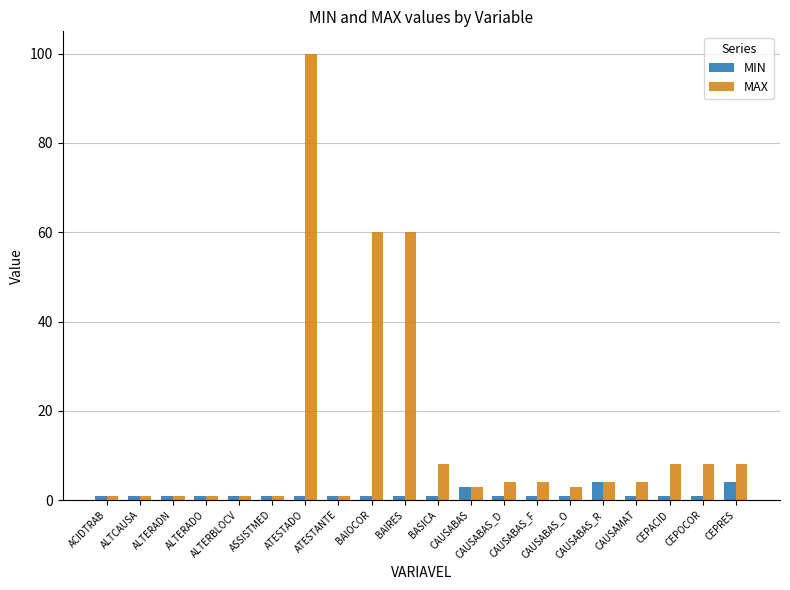

Count the number of categories in the chart.

20